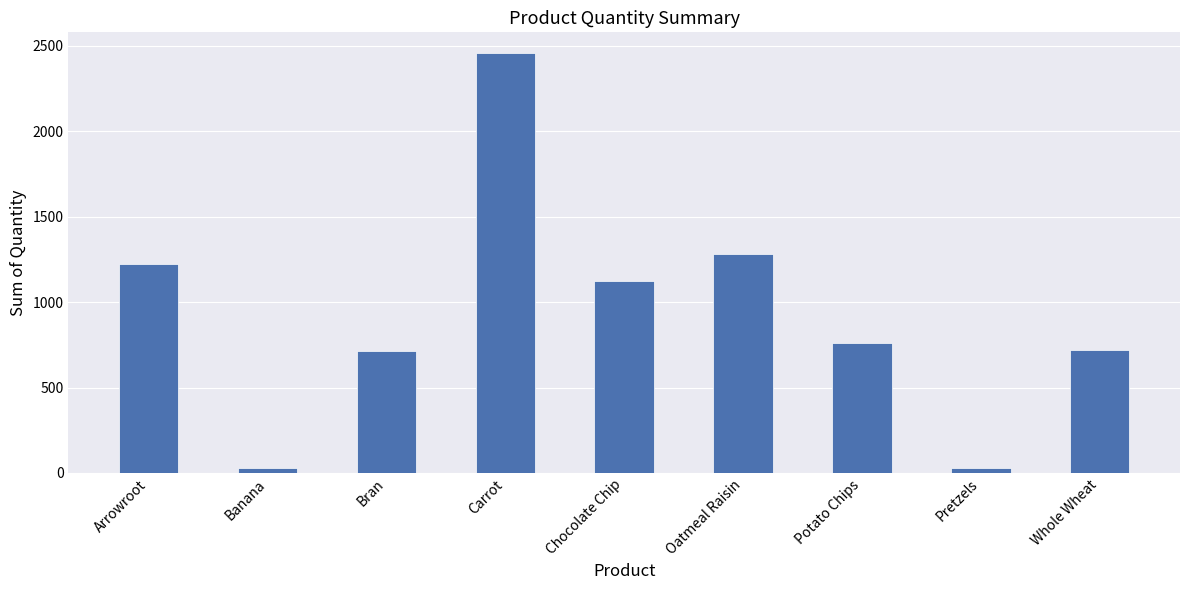

What is the label of the 7th bar from the left?

Potato Chips